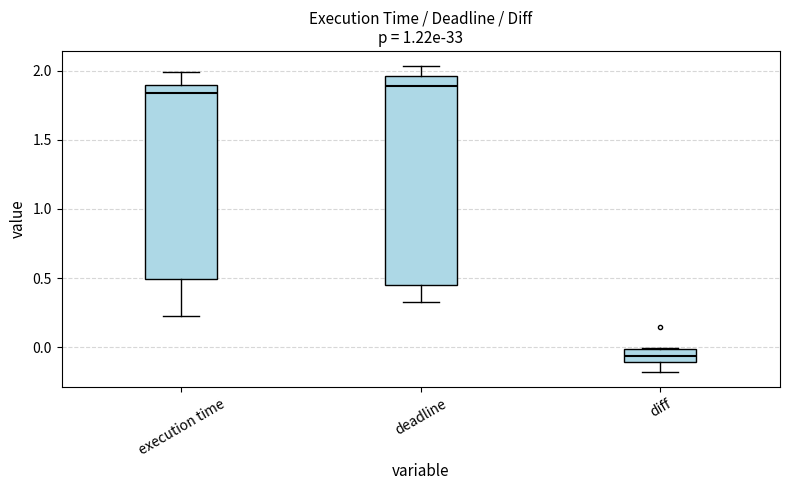

Comparing the boxes themselves (not the whiskers), which one is the tallest?

deadline